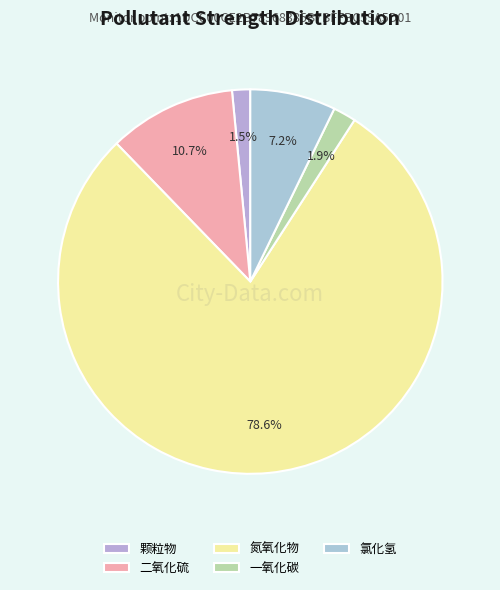

Rank the categories by value from lowest to highest.

颗粒物, 一氧化碳, 氯化氢, 二氧化硫, 氮氧化物